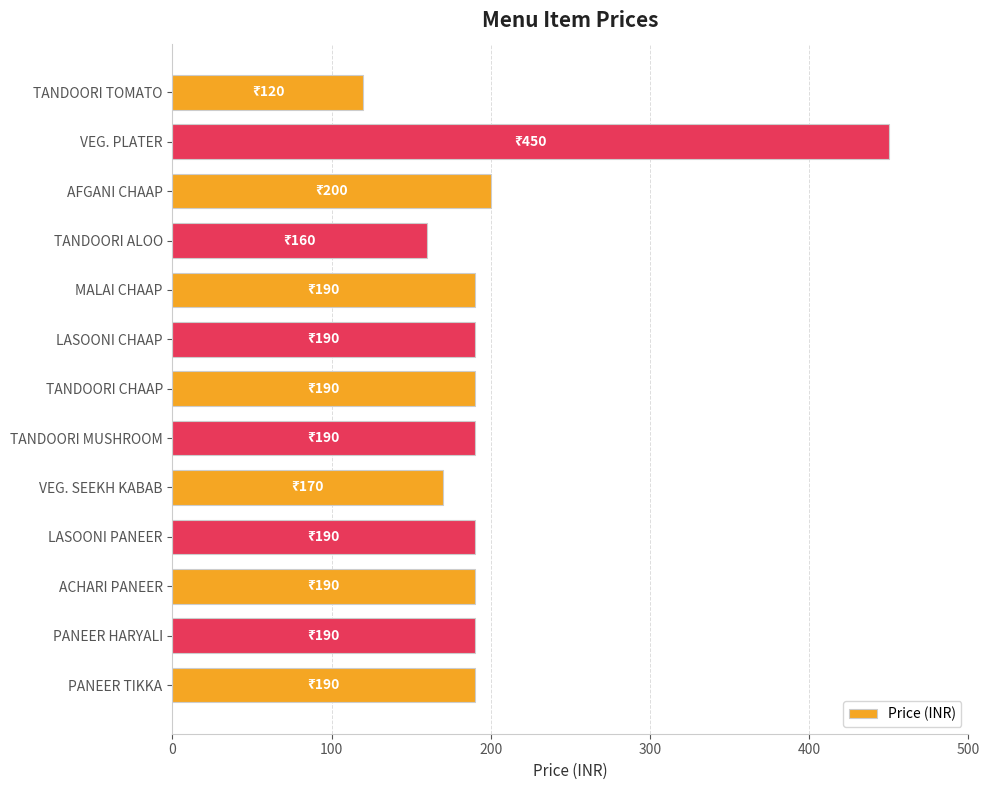

The chart shows a value of 190 at LASOONI CHAAP. True or false?

True